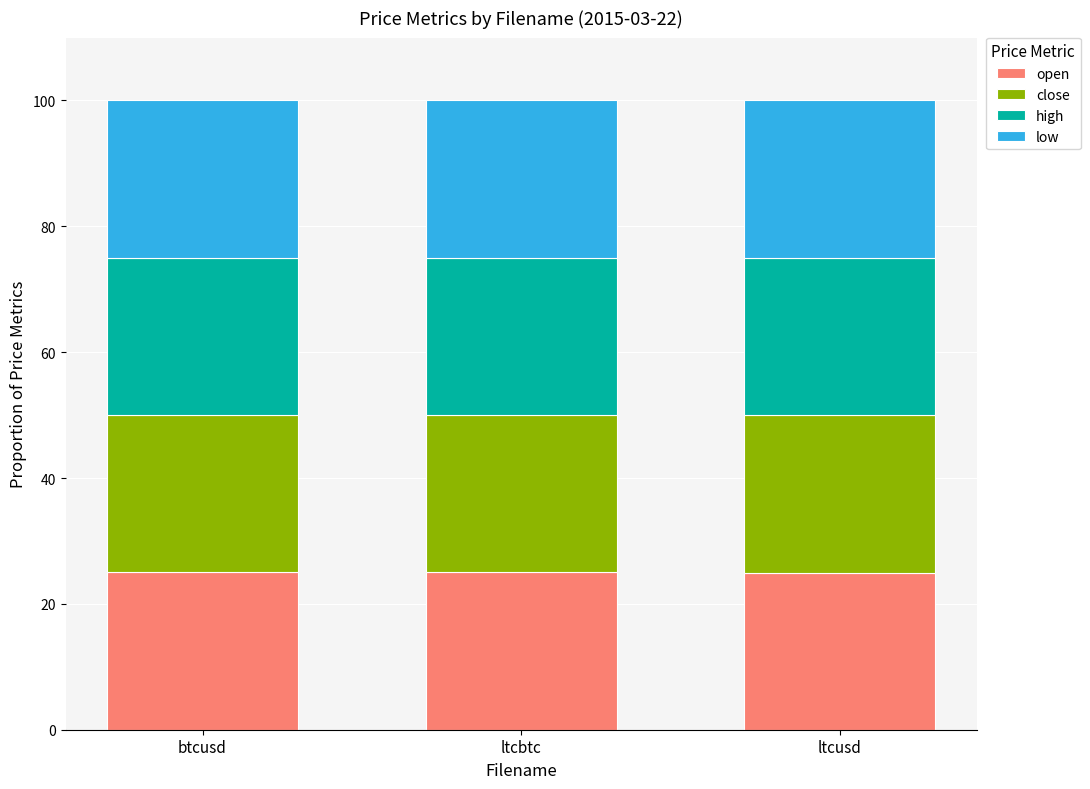

What is the minimum value for open?

25.0